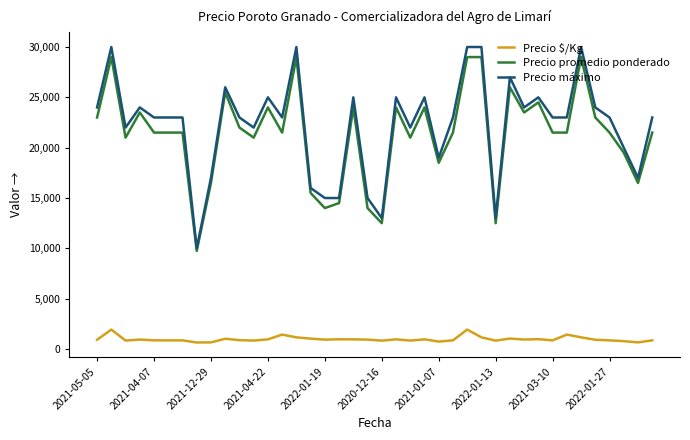

What is the greatest value displayed?

30000